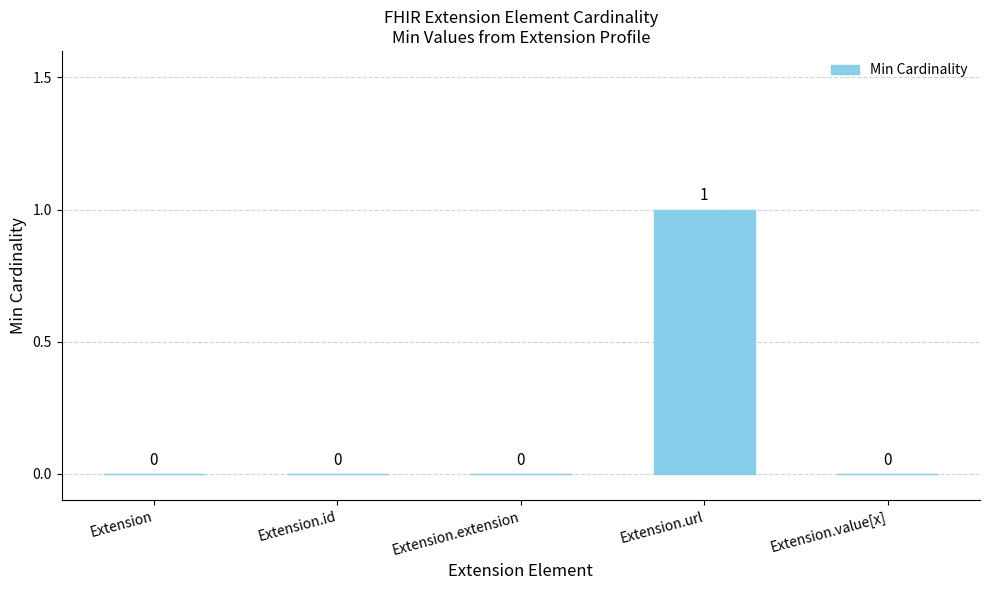

Is it true that the value at Extension is 0?

True